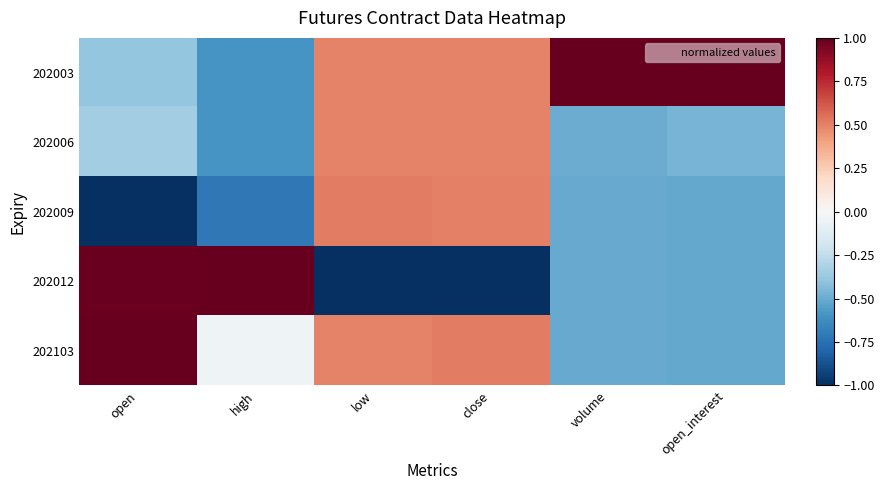

Reading left to right, transcribe all the data shown in this chart.

202003: open=-0.4	high=-0.6	low=0.5	close=0.5	volume=2.0	open_interest=2.0
202006: open=-0.3	high=-0.6	low=0.5	close=0.5	volume=-0.5	open_interest=-0.5
202009: open=-1.5	high=-0.7	low=0.5	close=0.5	volume=-0.5	open_interest=-0.5
202012: open=1.0	high=1.9	low=-2.0	close=-2.0	volume=-0.5	open_interest=-0.5
202103: open=1.2	high=-0.0	low=0.5	close=0.5	volume=-0.5	open_interest=-0.5